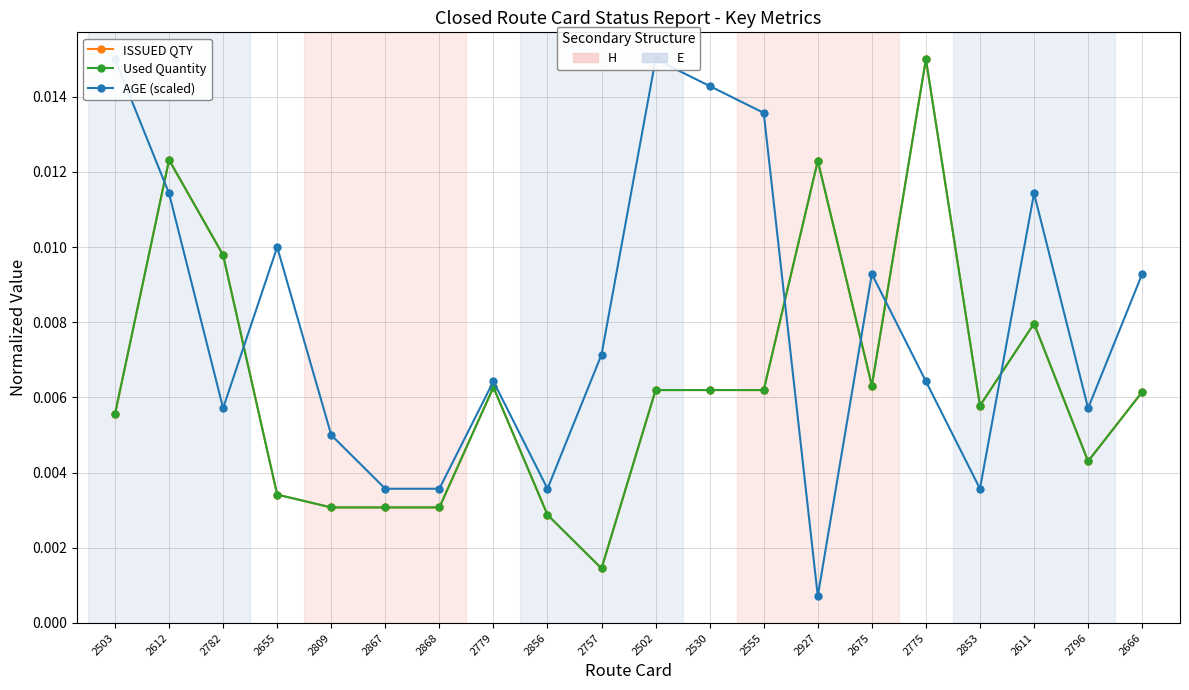

At how many categories does at least one series exceed 0?

20